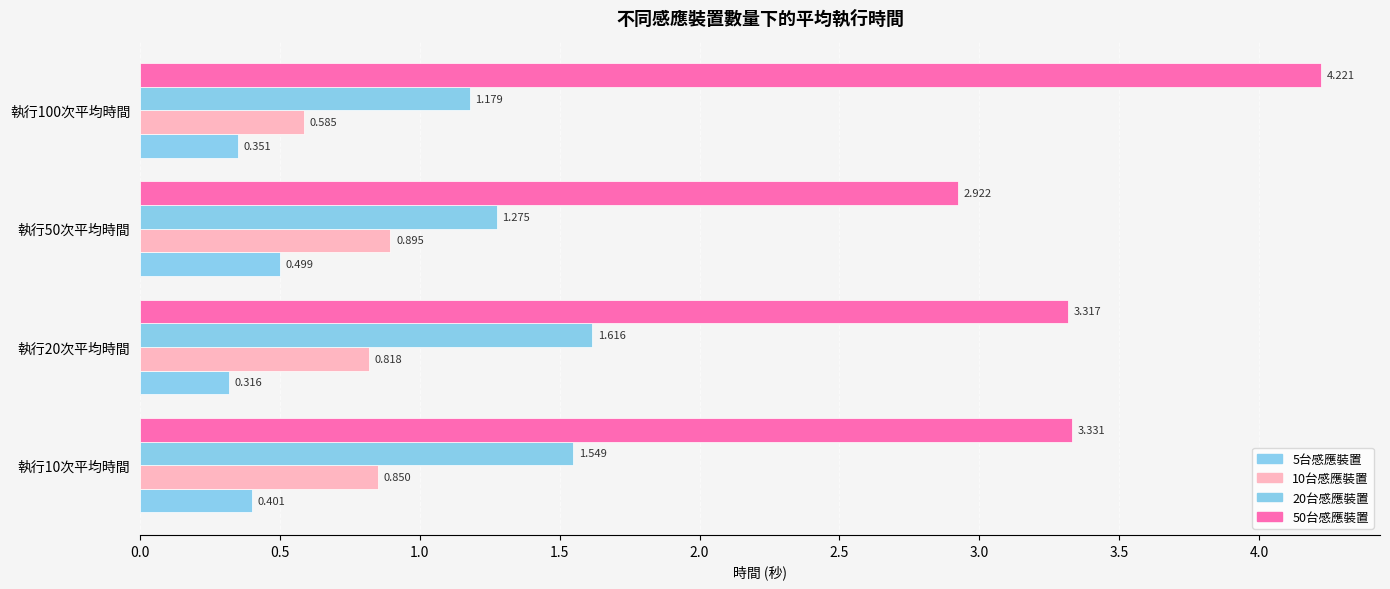

Reading right to left, what are all the values shown in this chart?

5台感應裝置: 0.4	0.5	0.3	0.4
10台感應裝置: 0.6	0.9	0.8	0.8
20台感應裝置: 1.2	1.3	1.6	1.5
50台感應裝置: 4.2	2.9	3.3	3.3